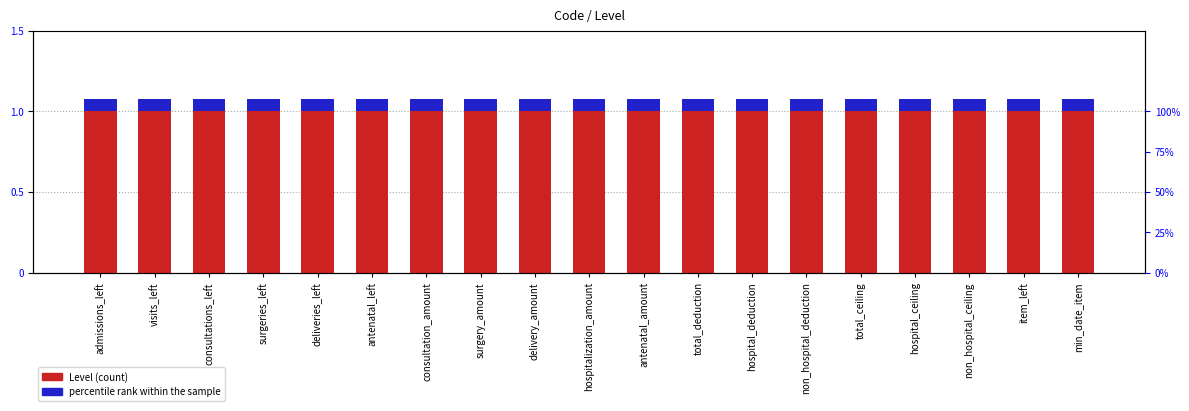

What is the maximum value shown in the chart?

1.0